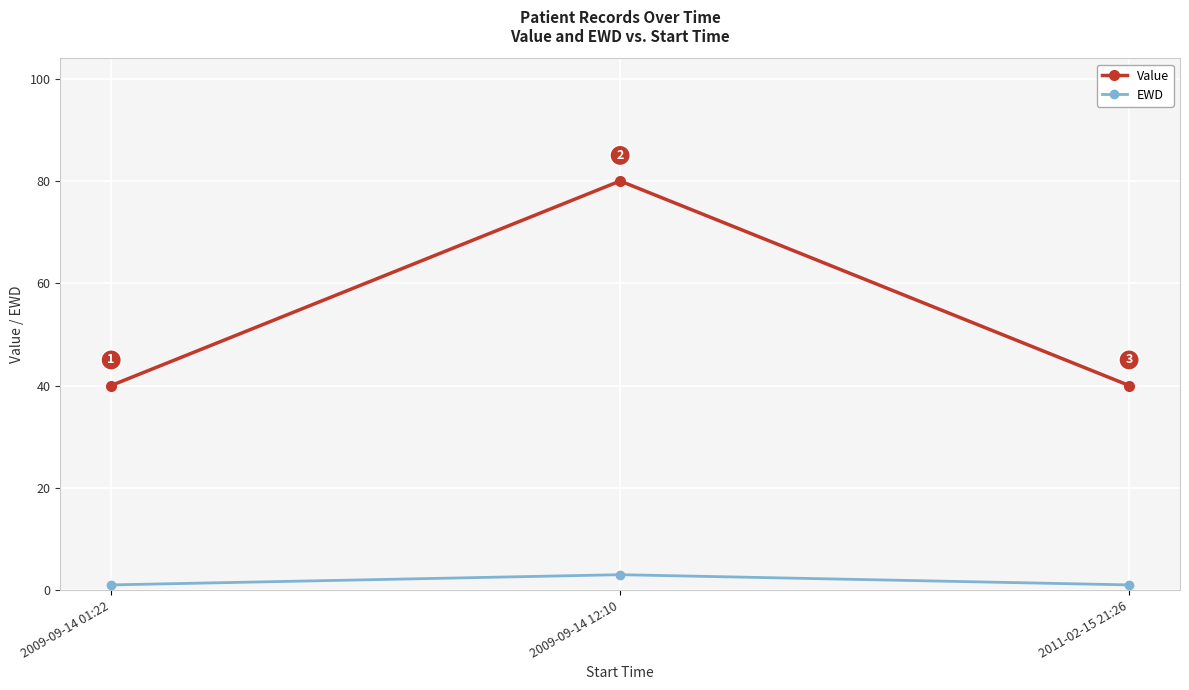

At which label does Value reach its peak?

2009-09-14 12:10